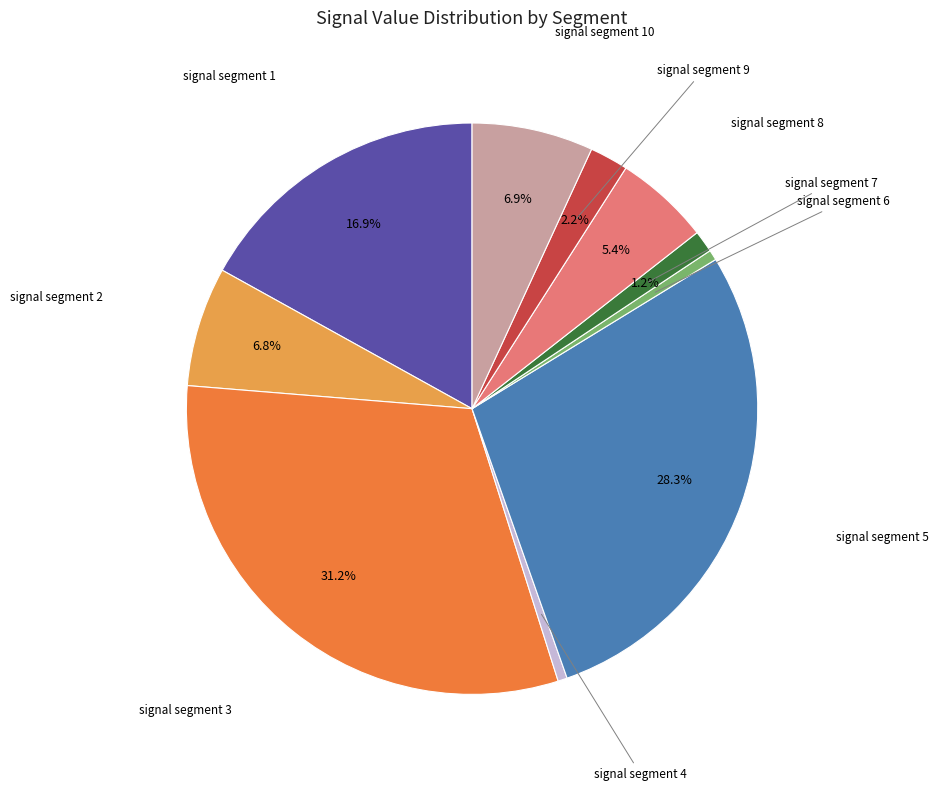

Is there a majority slice in this chart?

No